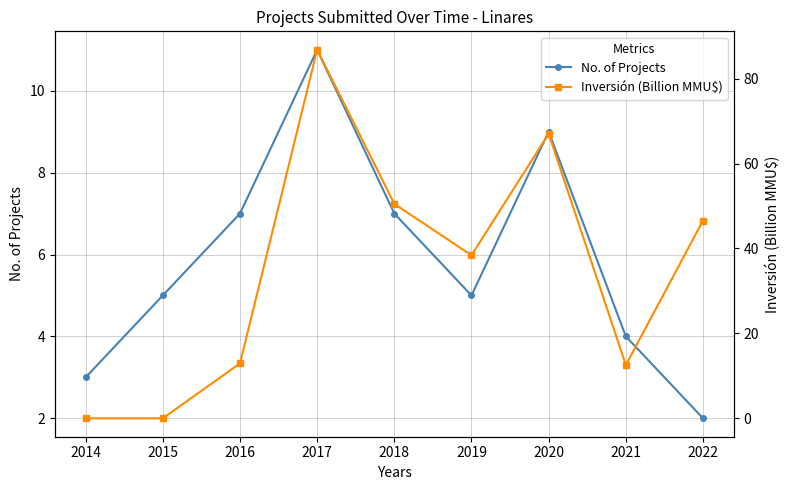

How many categories are shown in the chart?

9